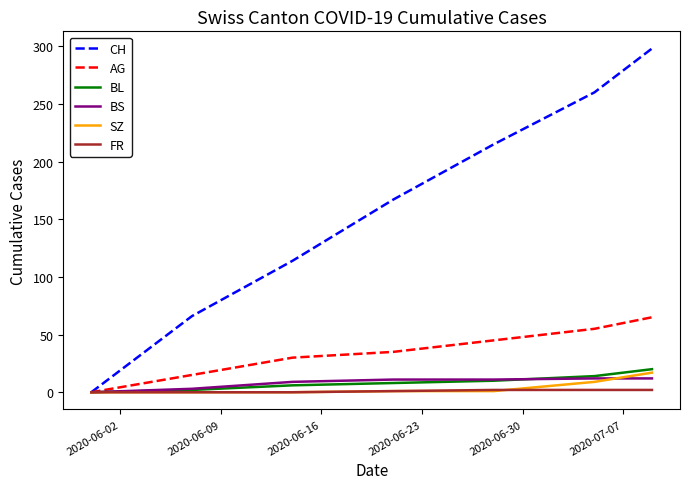

What is the maximum value shown in the chart?

298